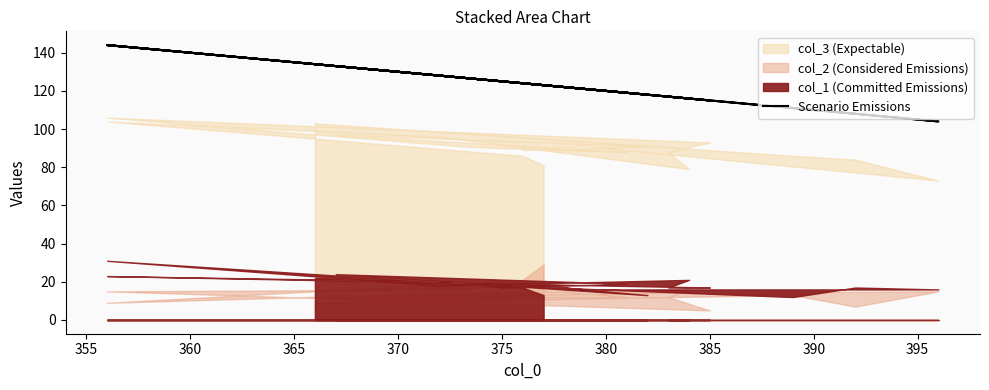

How many lines are shown in the chart?

1